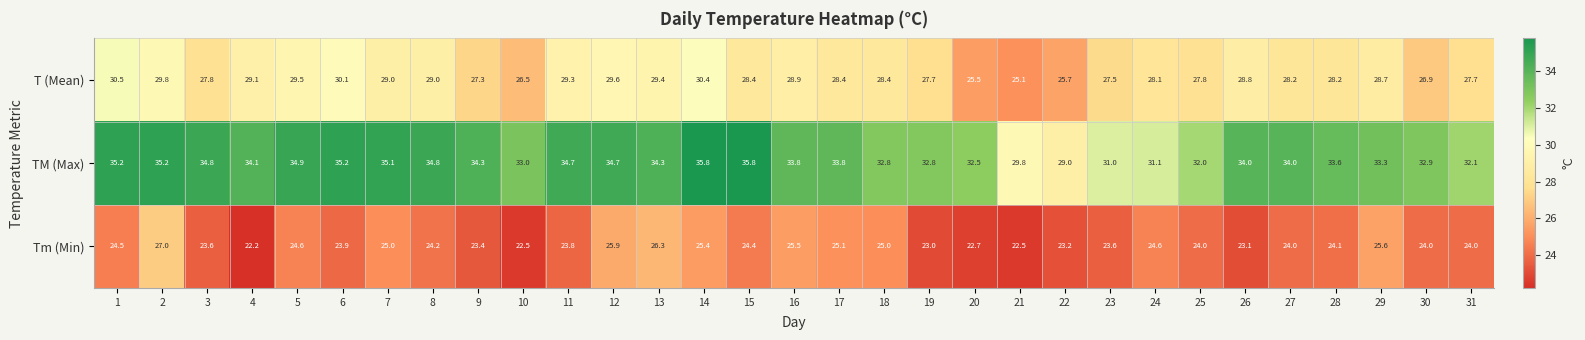

What is the approximate value of T (Mean) at 31?

27.7